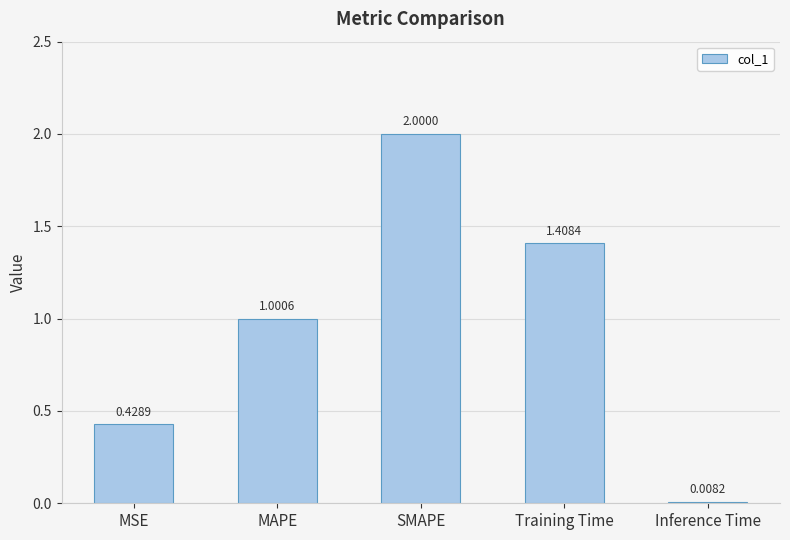

What is the average value?

1.0